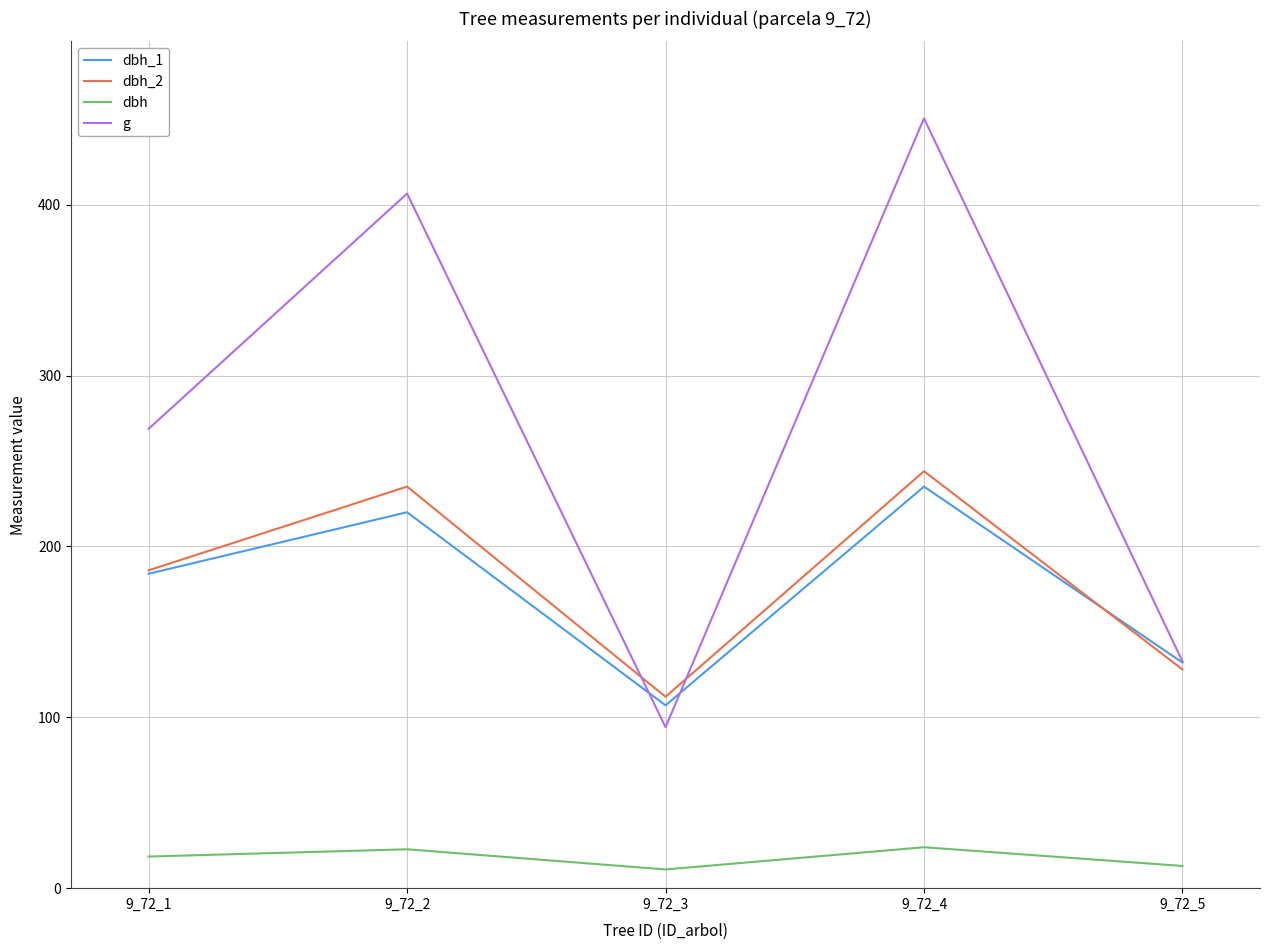

What is the difference between the highest and lowest values at 9_72_1?

250.3